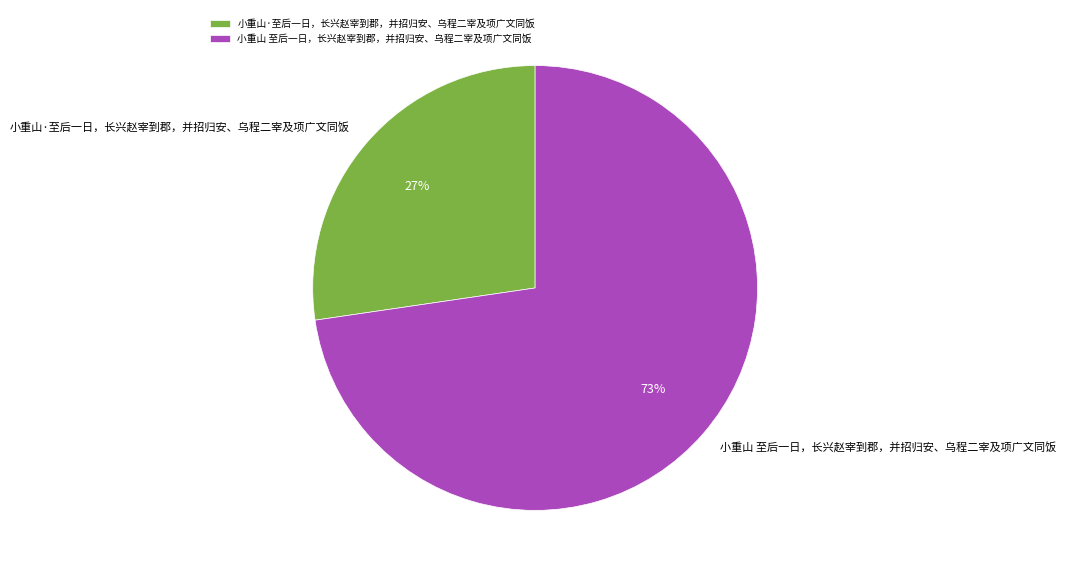

Combined, do 小重山·至后一日，长兴赵宰到郡，并招归安、乌程二宰及项广文同饭 and 小重山 至后一日，长兴赵宰到郡，并招归安、乌程二宰及项广文同饭 account for over 50%?

Yes